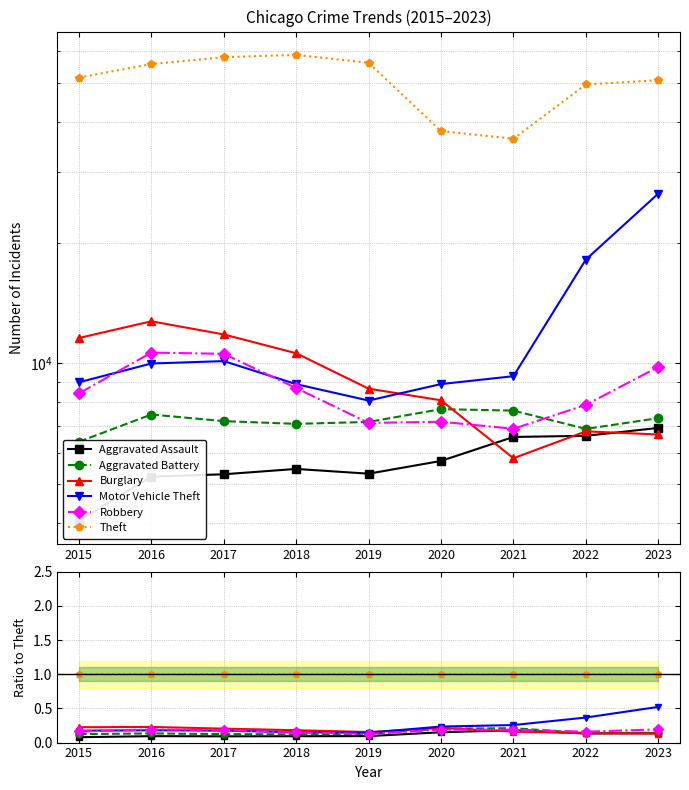

True or false: Motor Vehicle Theft has a value of 0.4 at 2021.

False